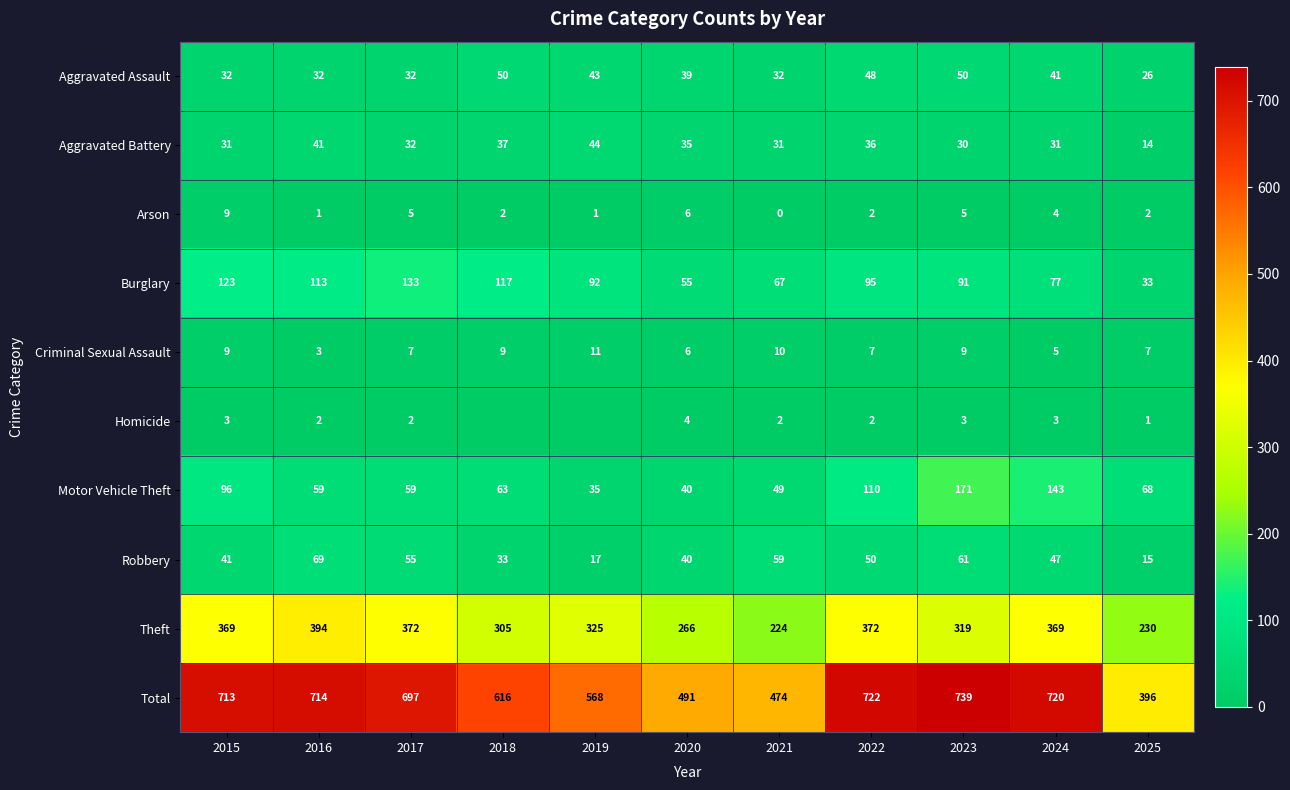

What is the total value across all series at 2022?

1444